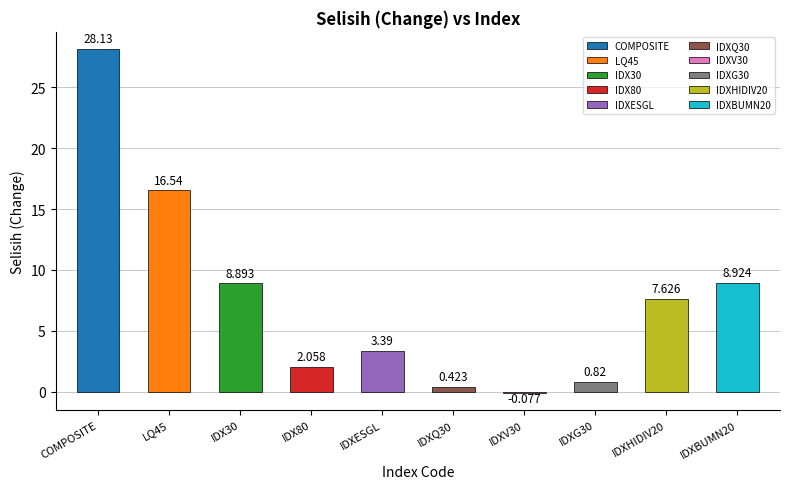

Rank the categories by value from highest to lowest.

COMPOSITE, LQ45, IDXBUMN20, IDX30, IDXHIDIV20, IDXESGL, IDX80, IDXG30, IDXQ30, IDXV30